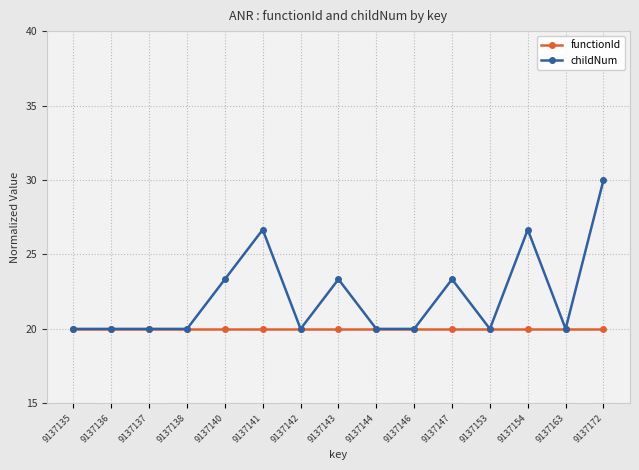

Read the functionId value at 9137140.

20.0